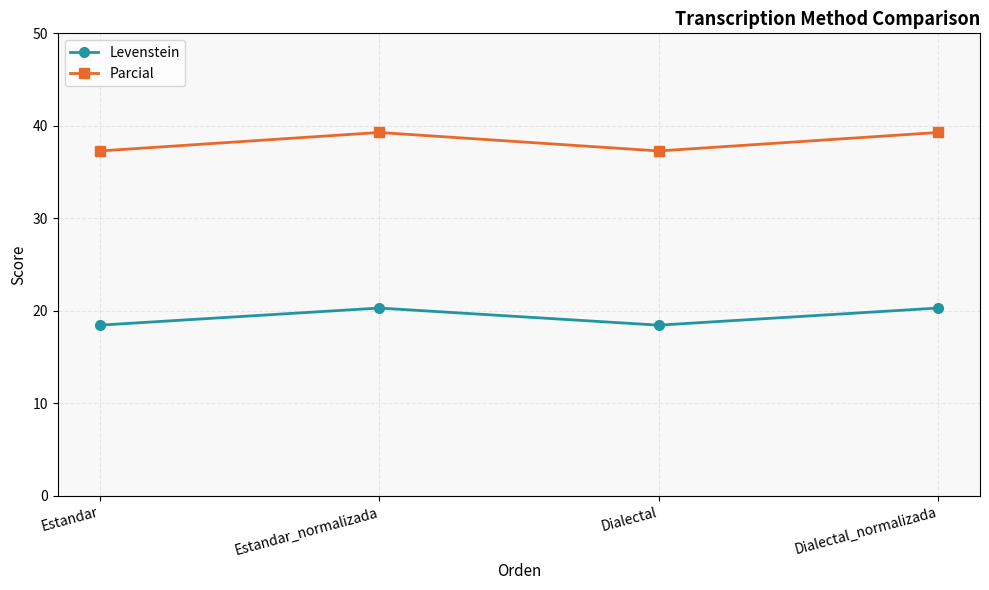

How many values in the Levenstein series are below 20?

2